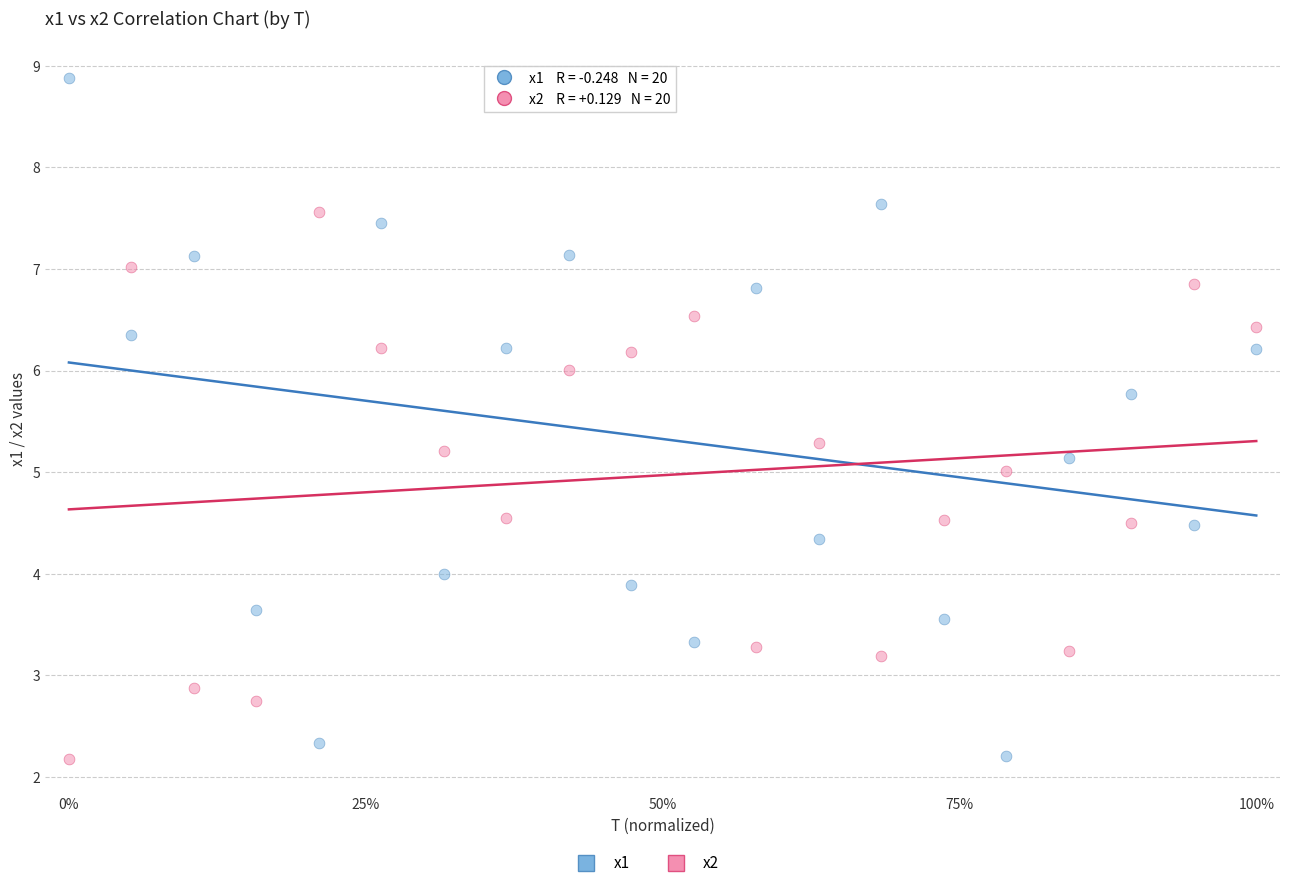

Which series reaches the maximum Y coordinate?

x1